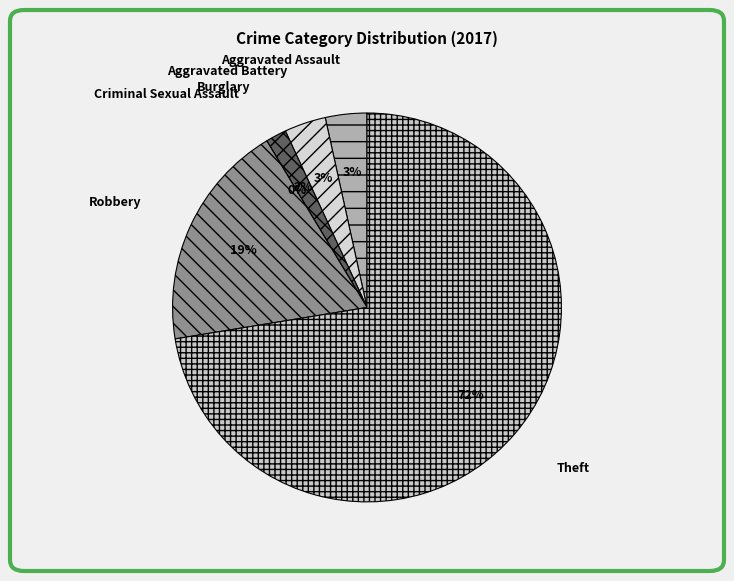

True or false: Burglary accounts for 2% of the total.

True